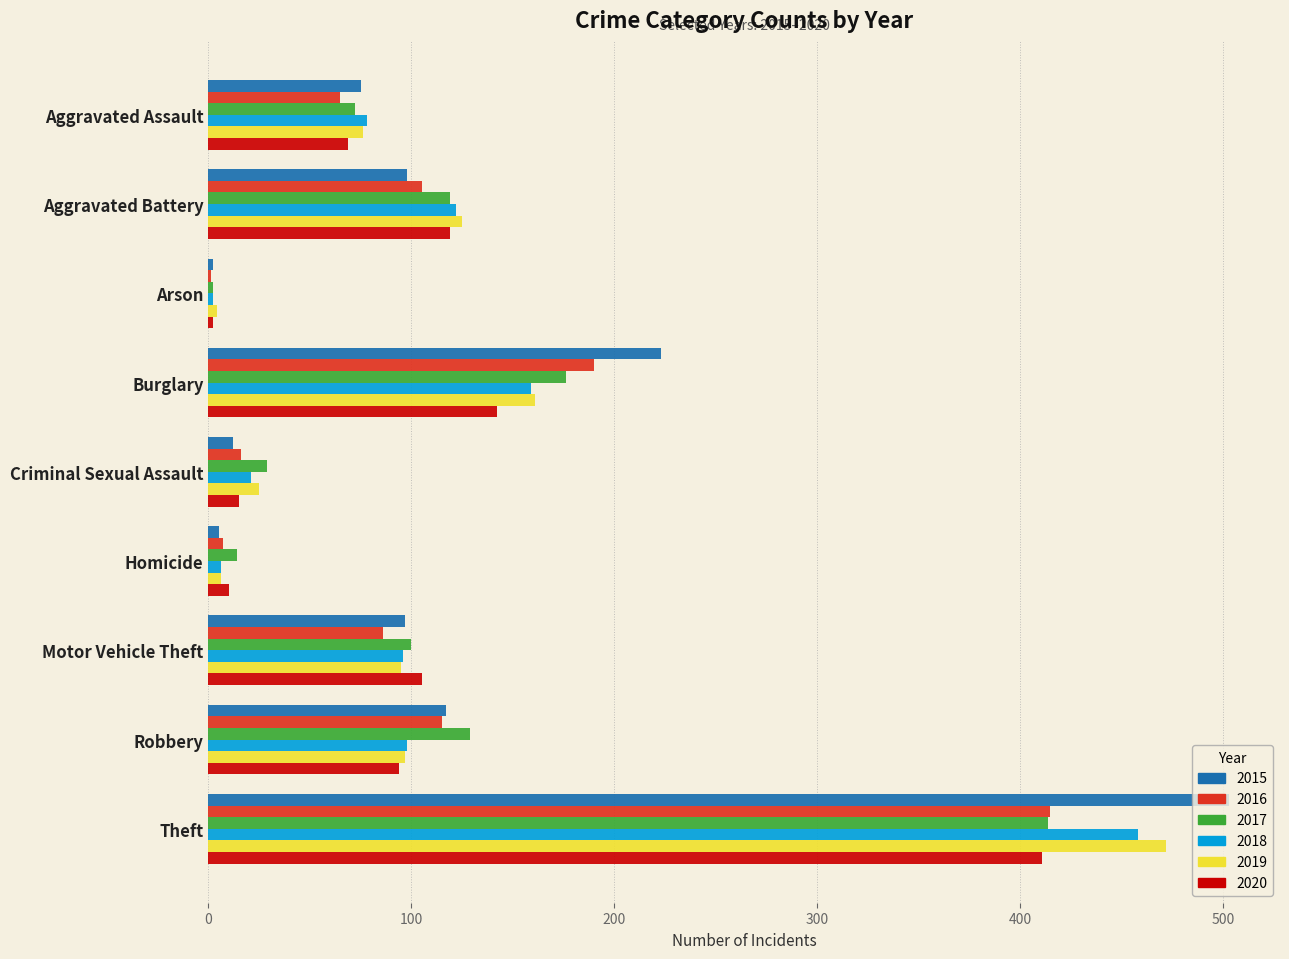

Is the value of 2015 at Motor Vehicle Theft greater than the value of 2018 at Arson?

Yes